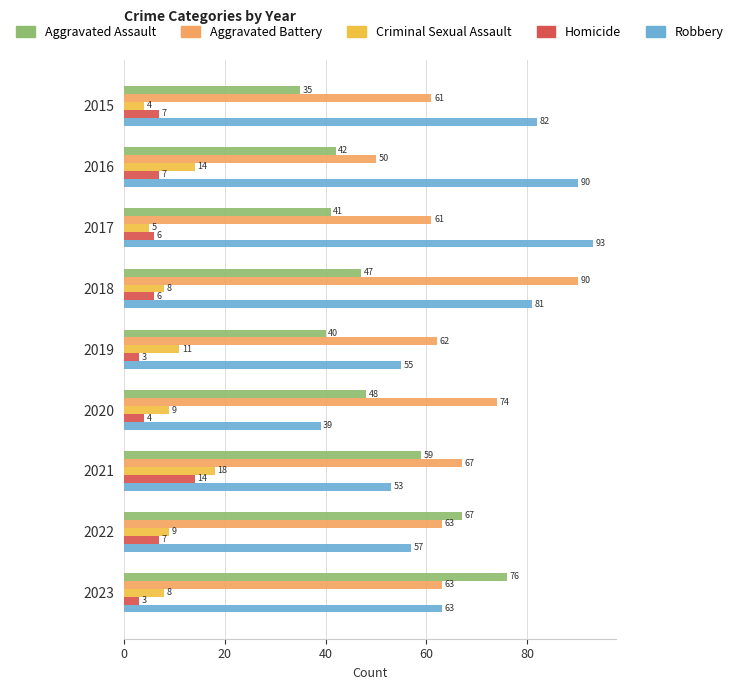

At how many categories does at least one series exceed 24?

9